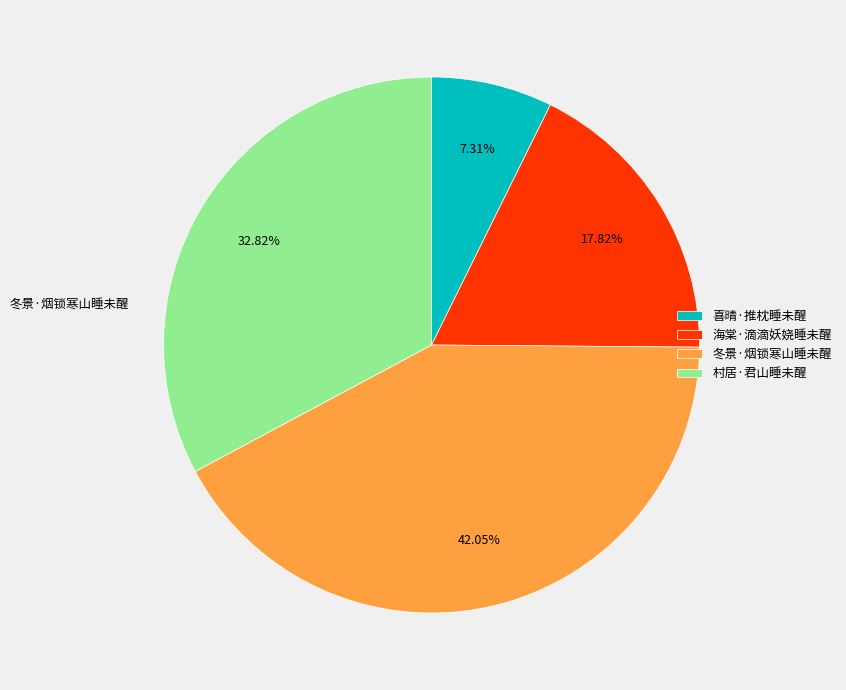

Does 海棠·滴滴妖娆睡未醒 account for over 50% of the chart?

No